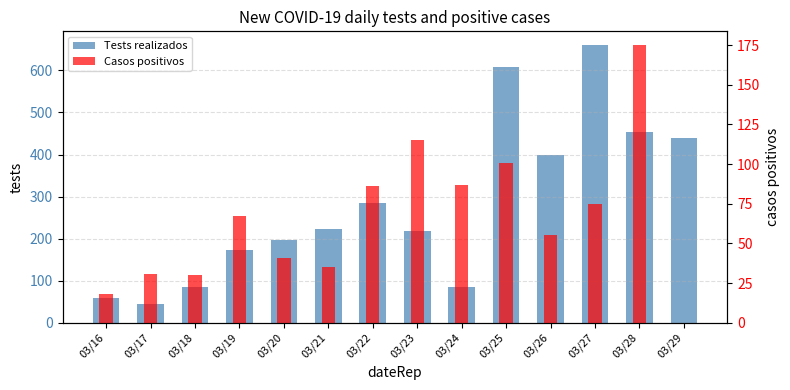

Is it true that Tests realizados equals 45 at 03/17?

True